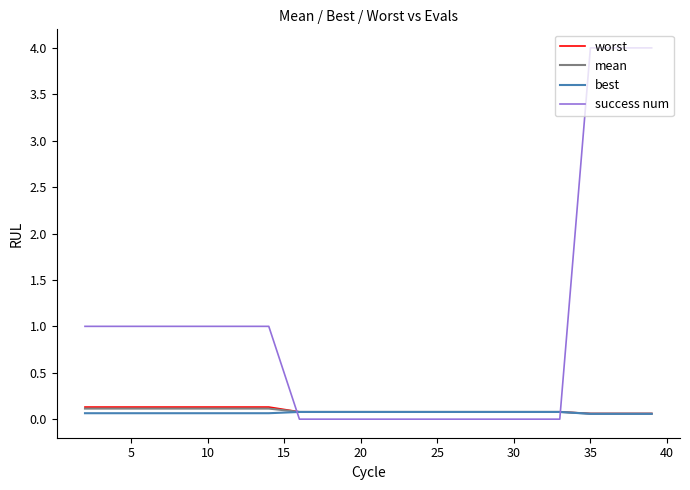

What is the maximum value shown in the chart?

4.0